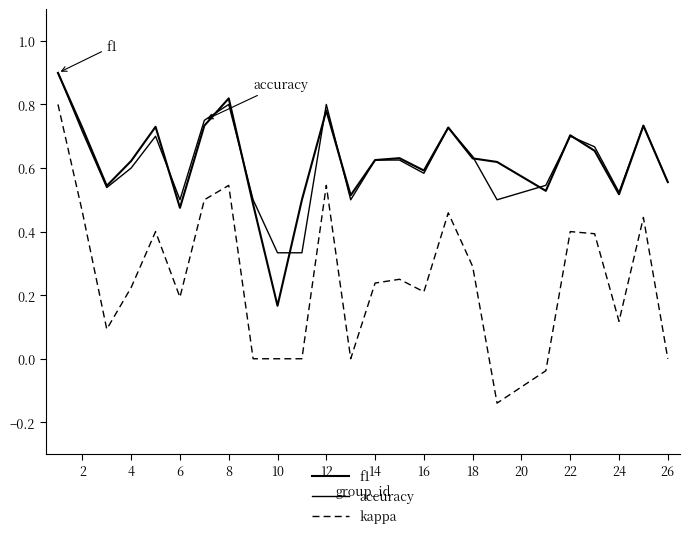

Reading right to left, extract all data points from this chart.

f1: 0.6	0.7	0.5	0.7	0.7	0.5	0.6	0.6	0.7	0.6	0.6	0.6	0.5	0.8	0.5	0.2	0.5	0.8	0.7	0.5	0.7	0.6	0.5	0.7	0.9
accuracy: 0.6	0.7	0.5	0.7	0.7	0.5	0.5	0.6	0.7	0.6	0.6	0.6	0.5	0.8	0.3	0.3	0.5	0.8	0.8	0.5	0.7	0.6	0.5	0.7	0.9
kappa: 0.0	0.4	0.1	0.4	0.4	-0.0	-0.1	0.3	0.5	0.2	0.2	0.2	0.0	0.5	0.0	0.0	0.0	0.5	0.5	0.2	0.4	0.2	0.1	0.5	0.8